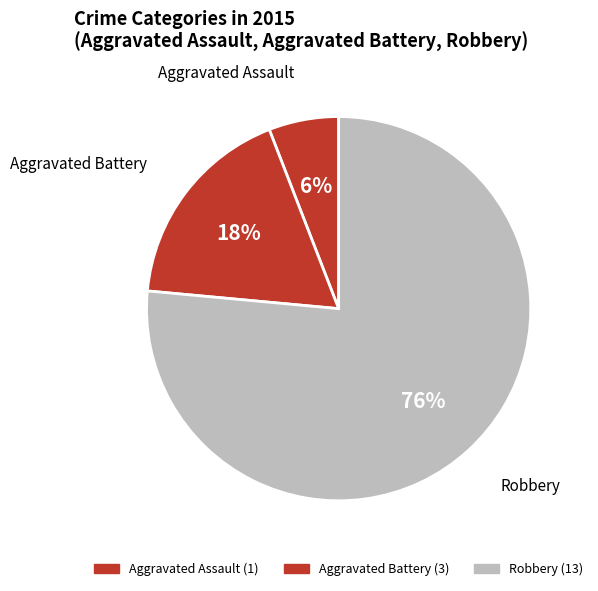

To the nearest percent, what is the difference between the Aggravated Battery and Aggravated Assault slice percentages?

12%